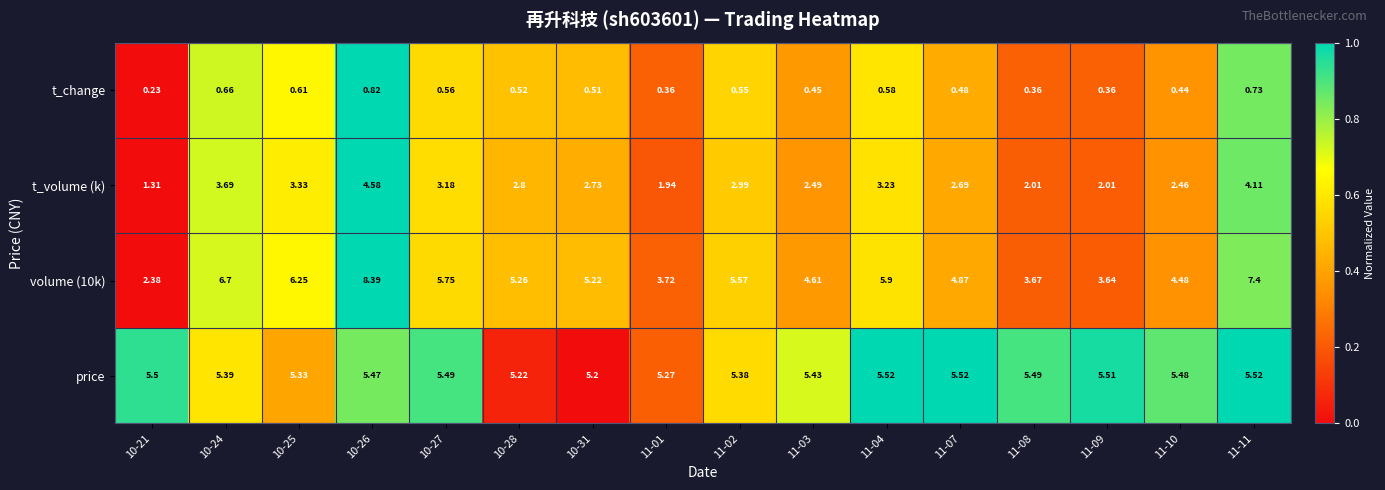

At which category is the sum across all series the highest?

10-26